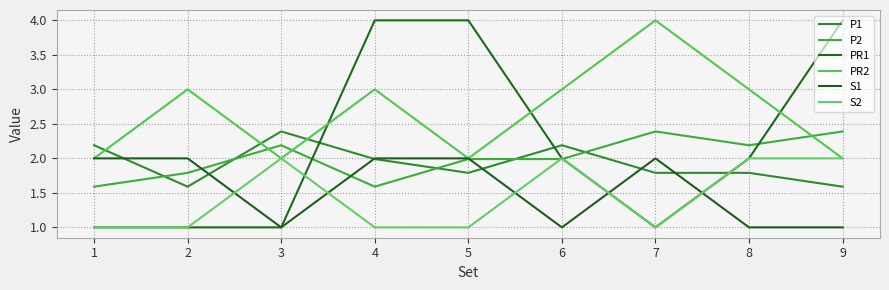

At which label is S1 closest to 1?

3